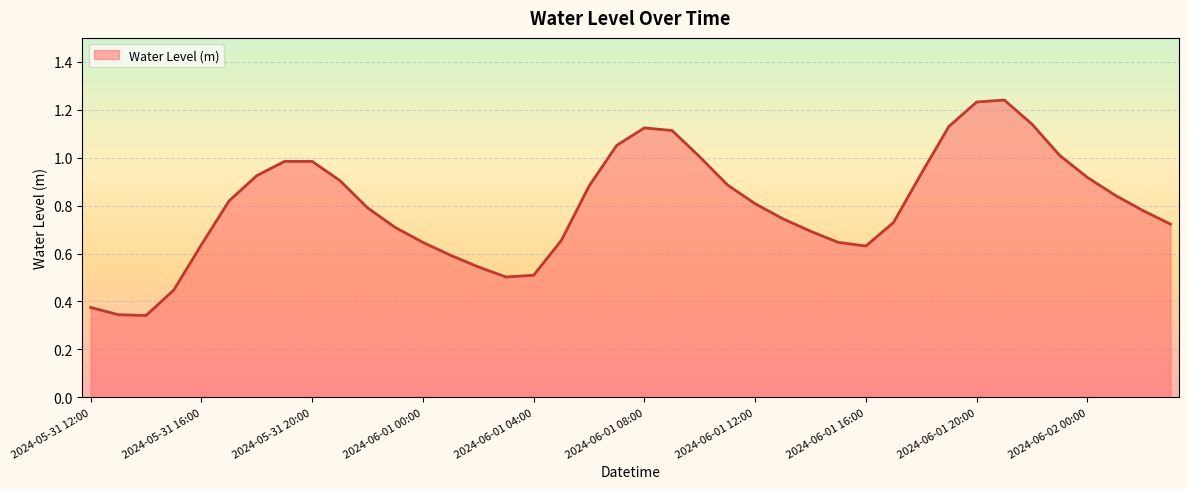

At which label is the value closest to 0?

2024-05-31 14:00